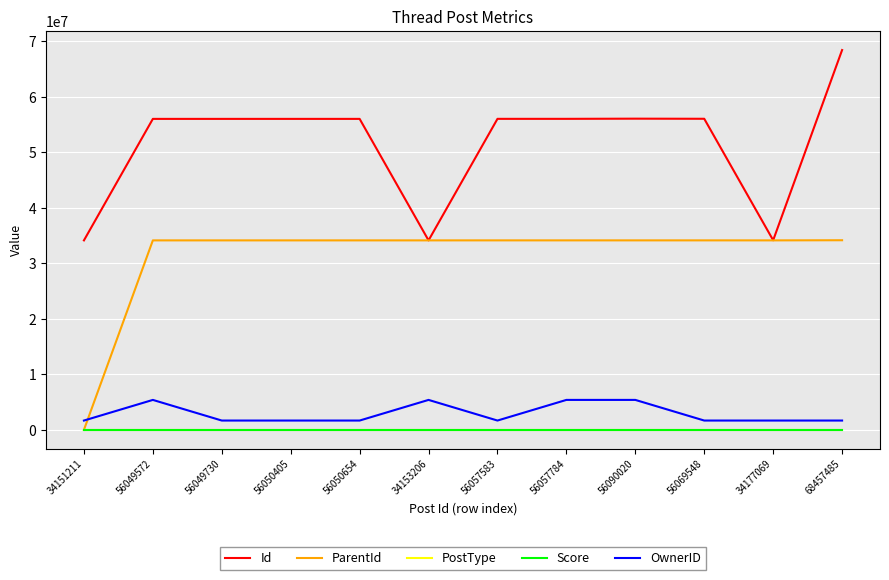

At how many categories does at least one series exceed 57113276?

1